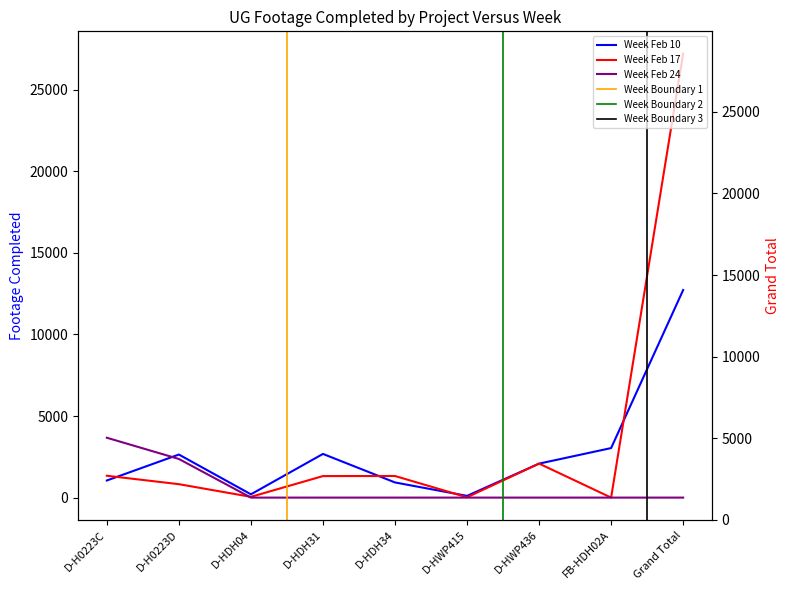

What is the label of the 6th point from the right?

D-HDH31